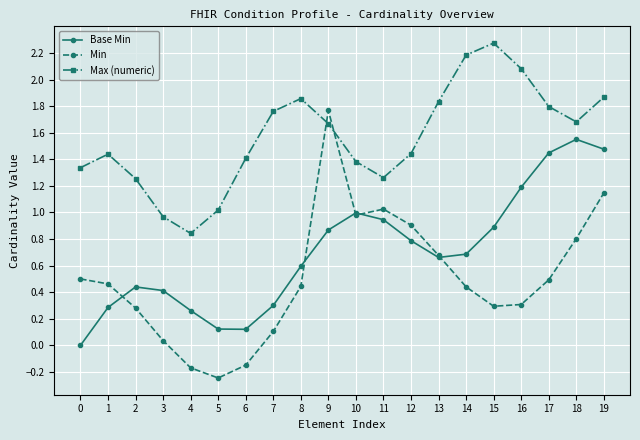

Rank the series at 12 from lowest to highest value.

Base Min, Min, Max (numeric)